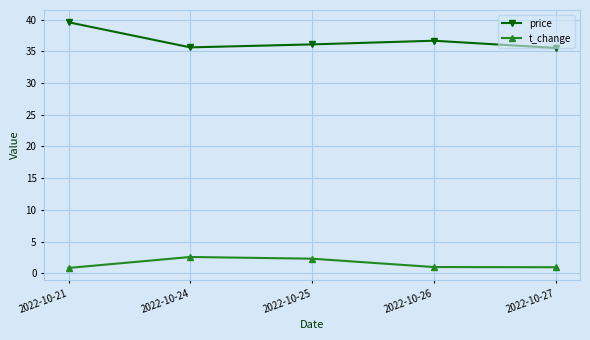

True or false: price has a value of 59.8 at 2022-10-27.

False